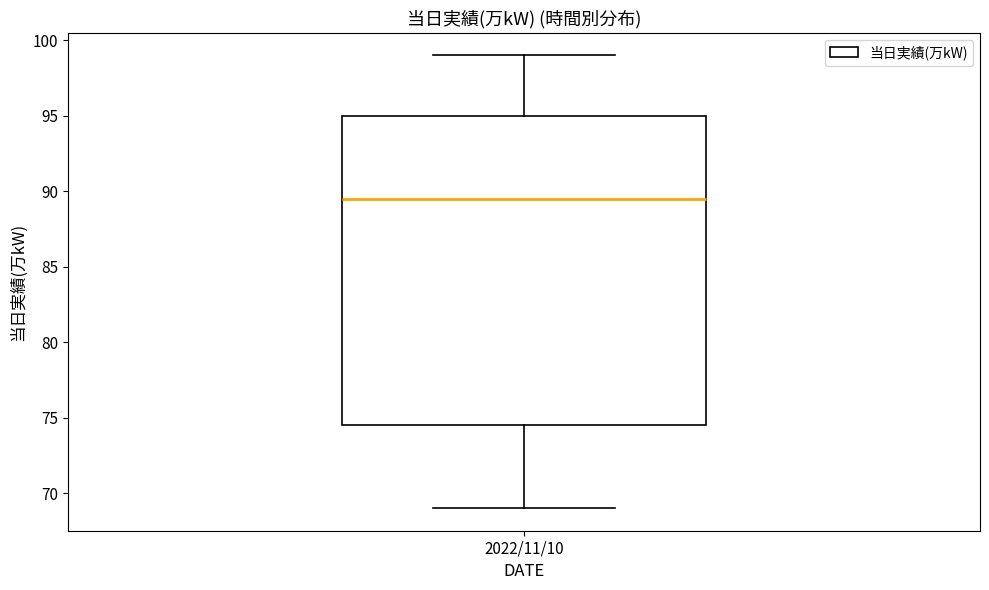

Read this box plot against the y-axis: the position of the median line, the range covered by the box, and the ends of both whiskers. The values are not printed on the chart, so give them approximately, as read against the axis.

median 89.5, box 74.5 to 95.0, whiskers 69.0 to 99.0